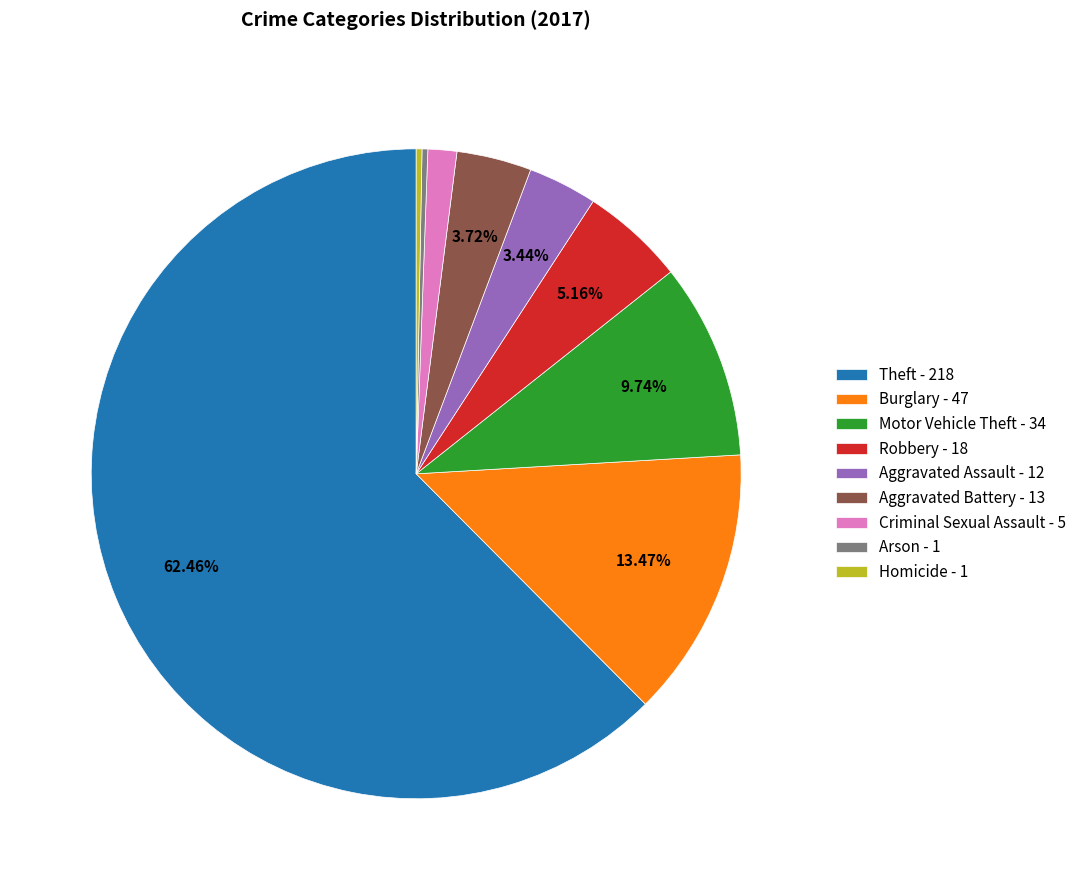

Count the number of slices in the pie.

9